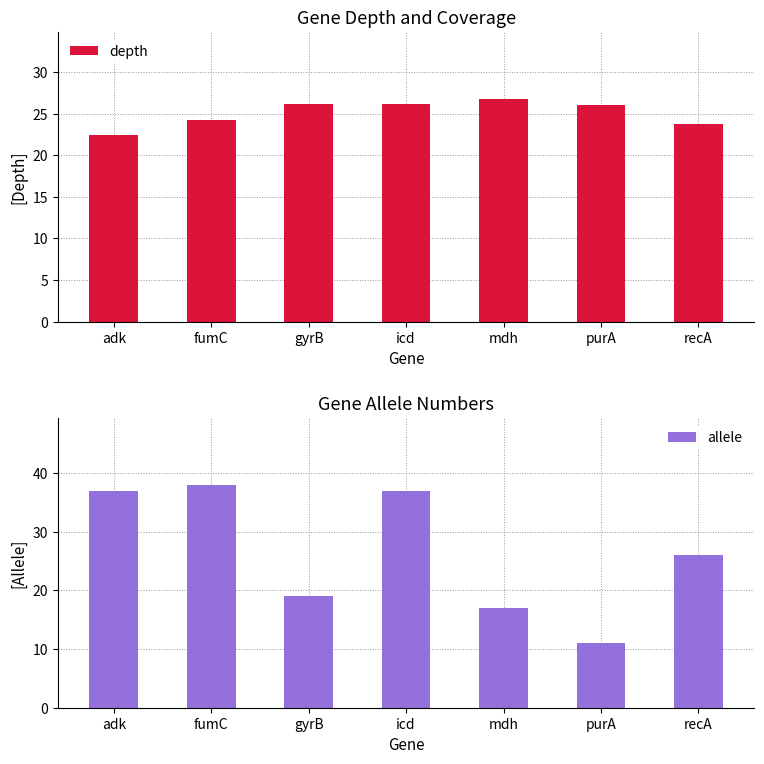

At purA, list the series in order from largest to smallest.

depth, allele